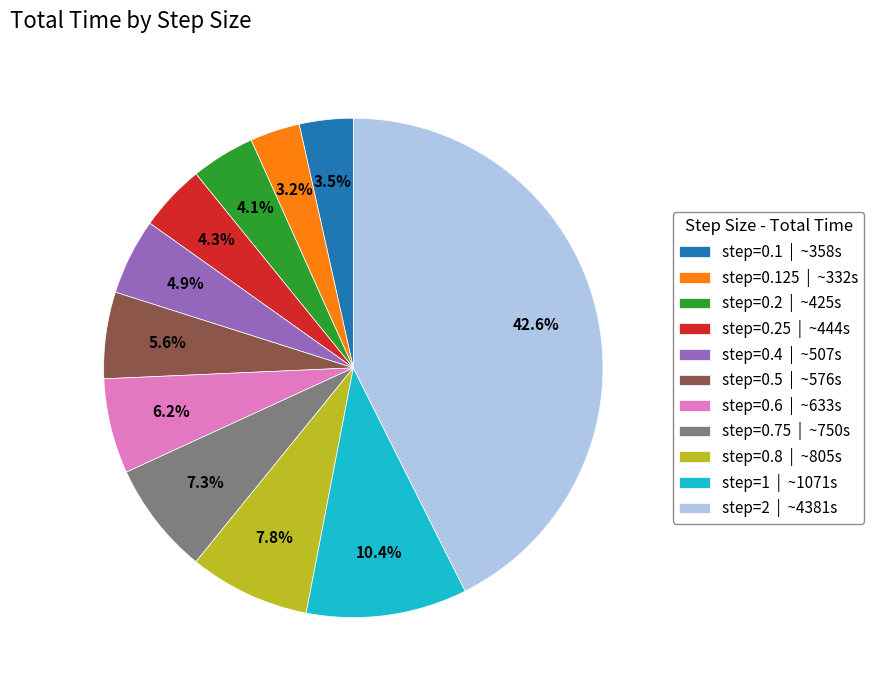

How many segments does this pie chart have?

11